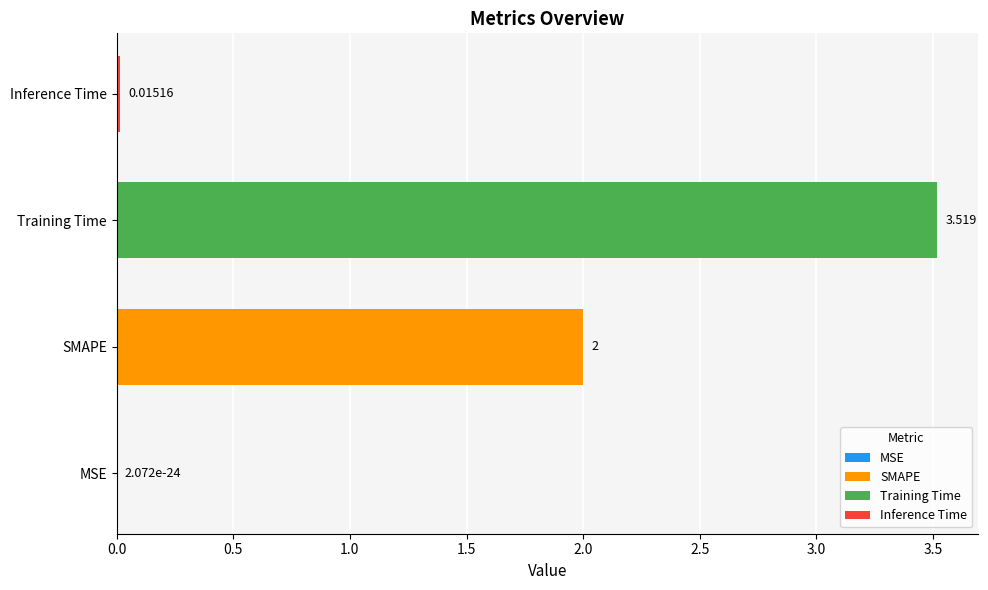

Where is the data nearest to the value 1?

Inference Time